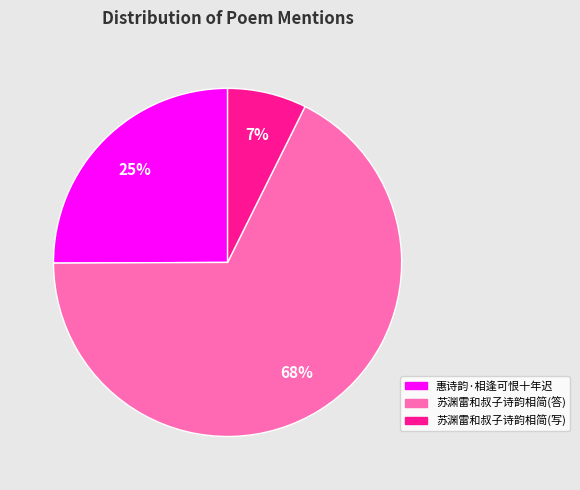

True or false: 苏渊雷和叔子诗韵相简(答) accounts for 59% of the total.

False